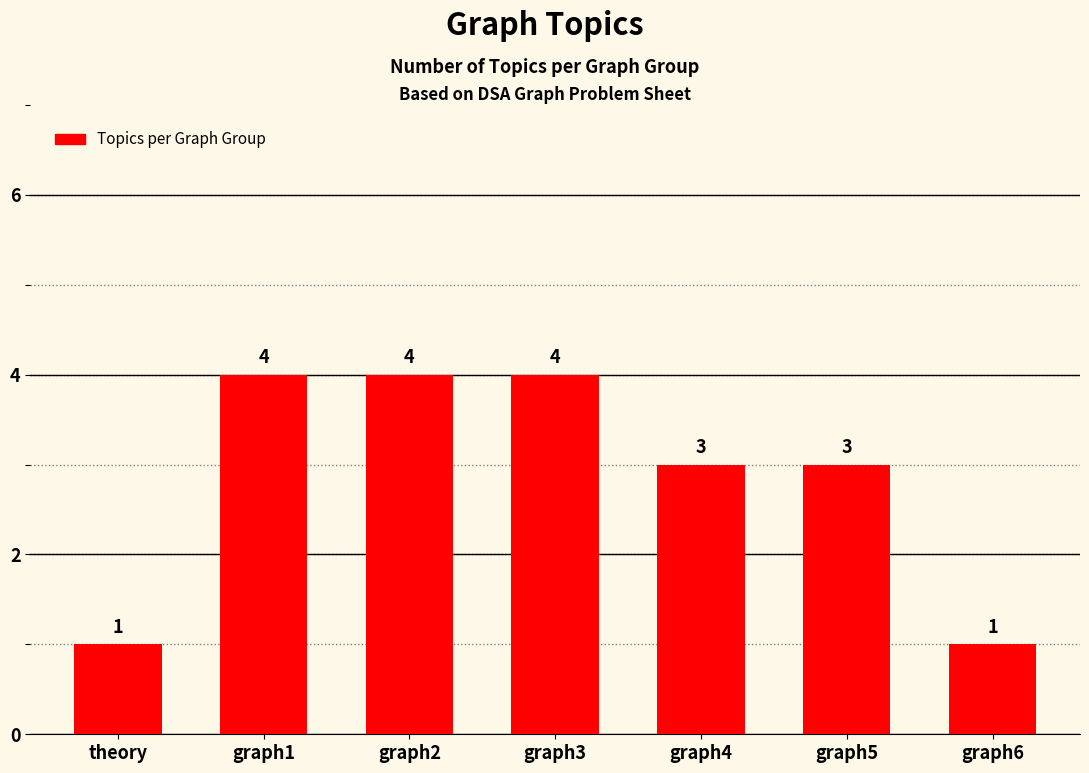

What is the minimum value shown in the chart?

1